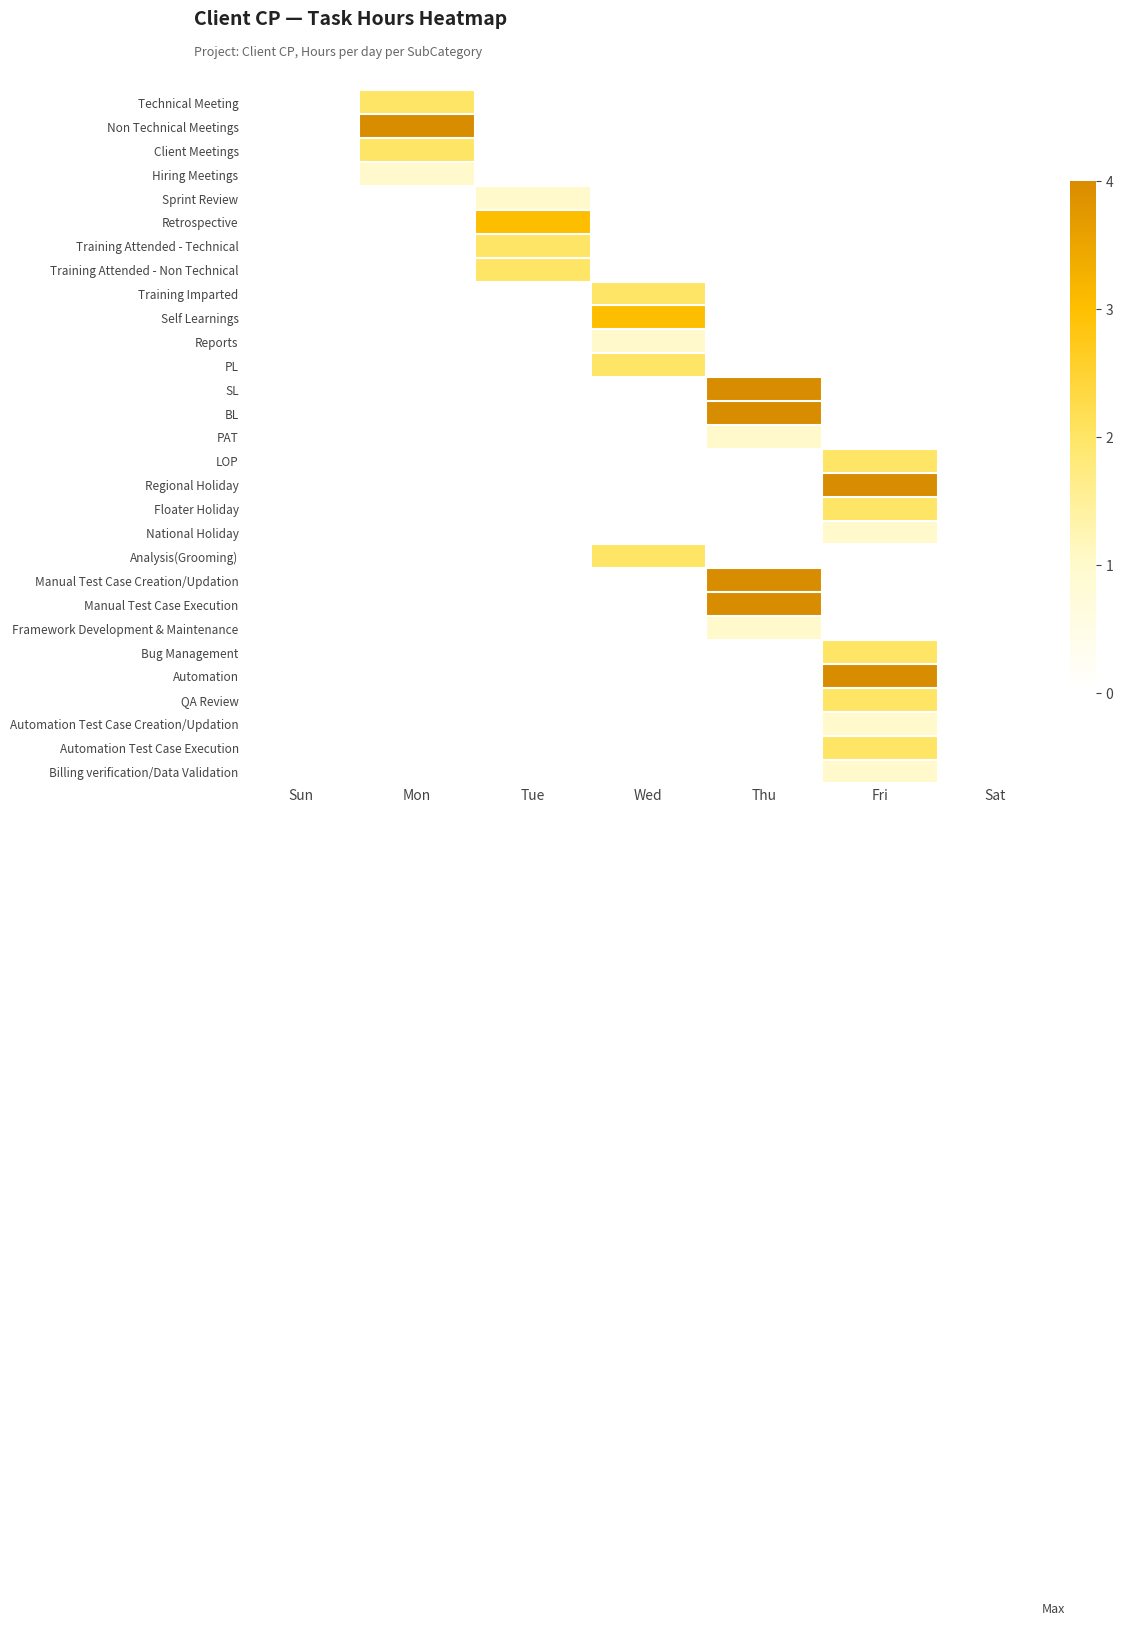

At how many categories does at least one series exceed 3?

3